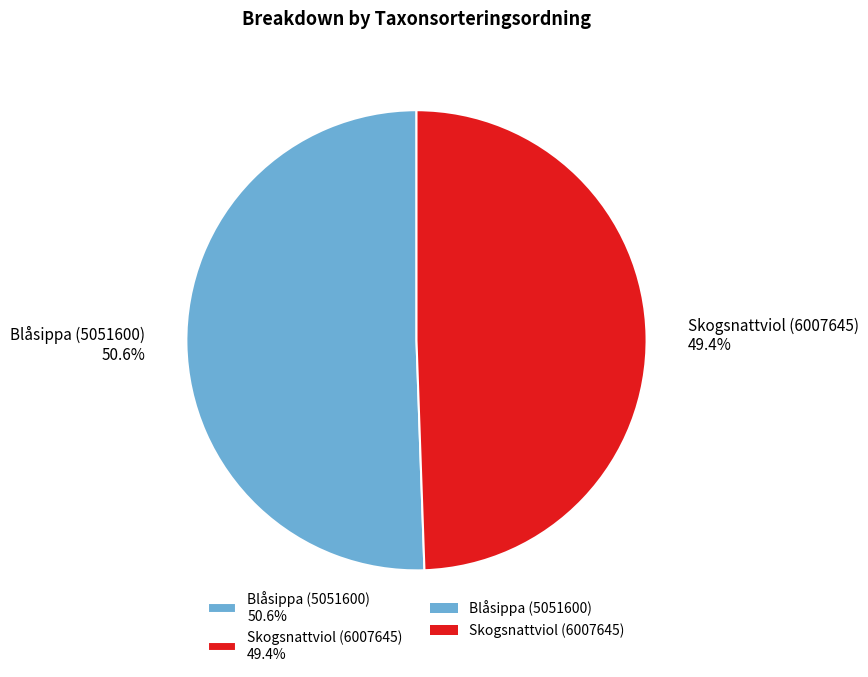

True or false: Skogsnattviol (6007645) accounts for 37% of the total.

False